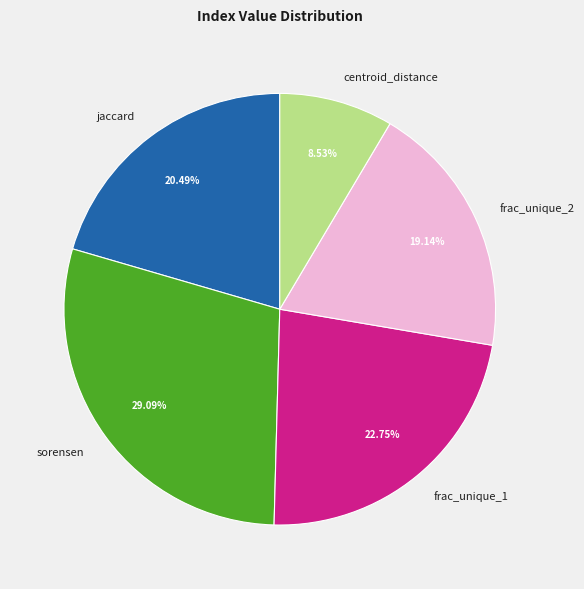

Does any single category account for the majority?

No